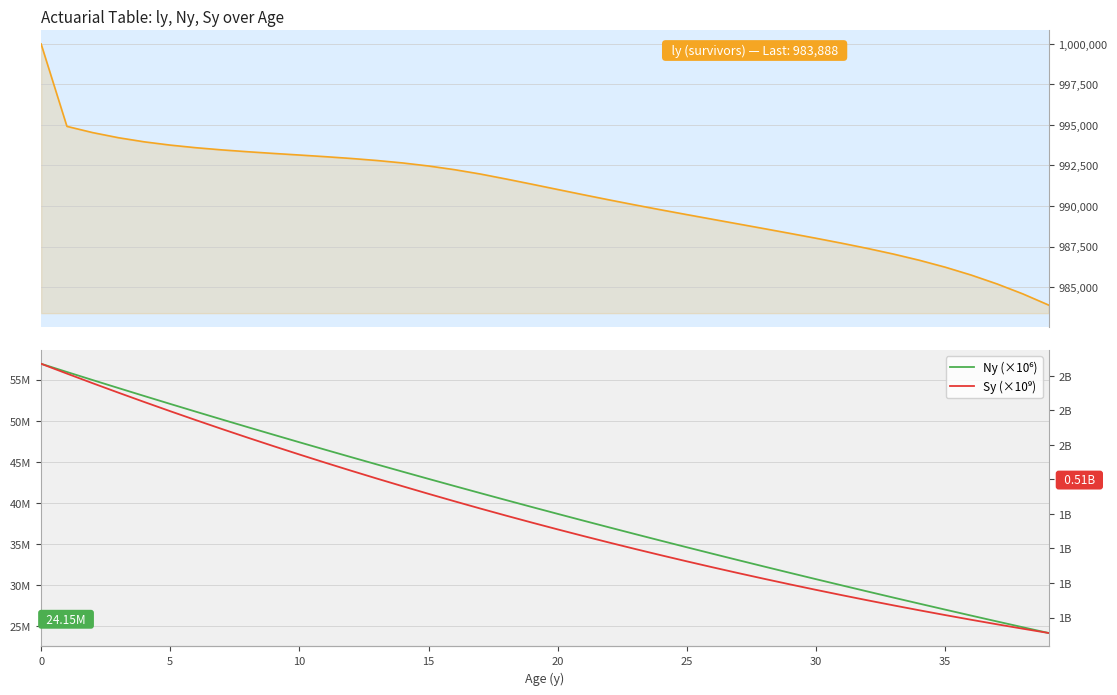

What is the smallest value displayed?

0.5